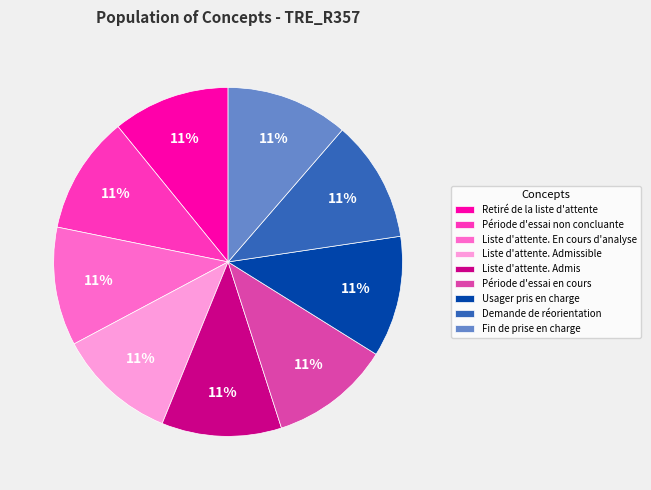

Is it true that Liste d'attente. En cours d'analyse is 3% of the pie?

False